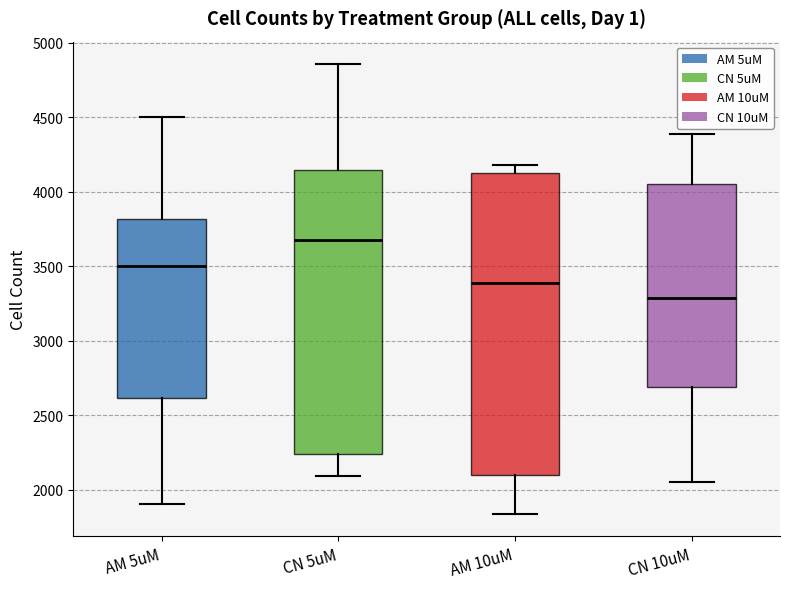

Which box's median line is the highest?

CN 5uM